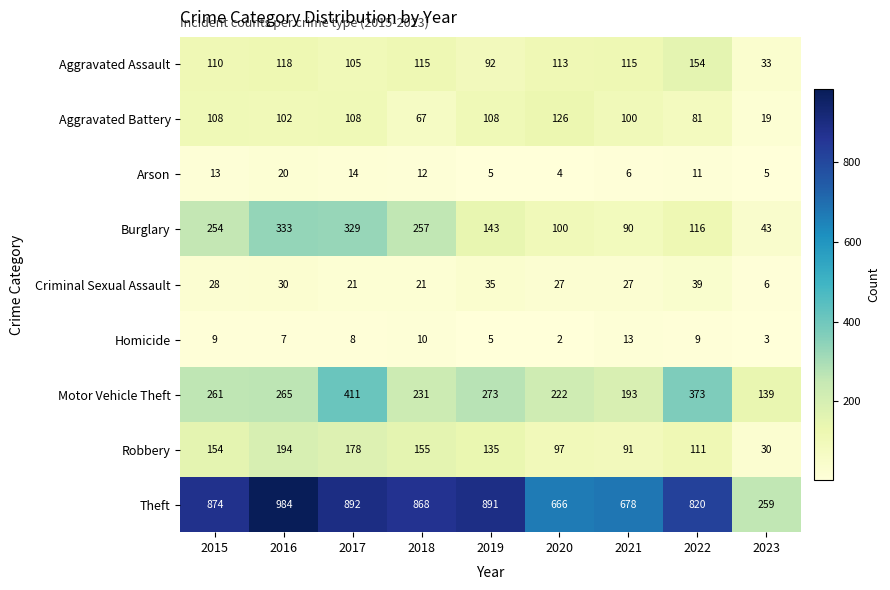

What is the difference between the maximum and second lowest values in the Robbery series?

103